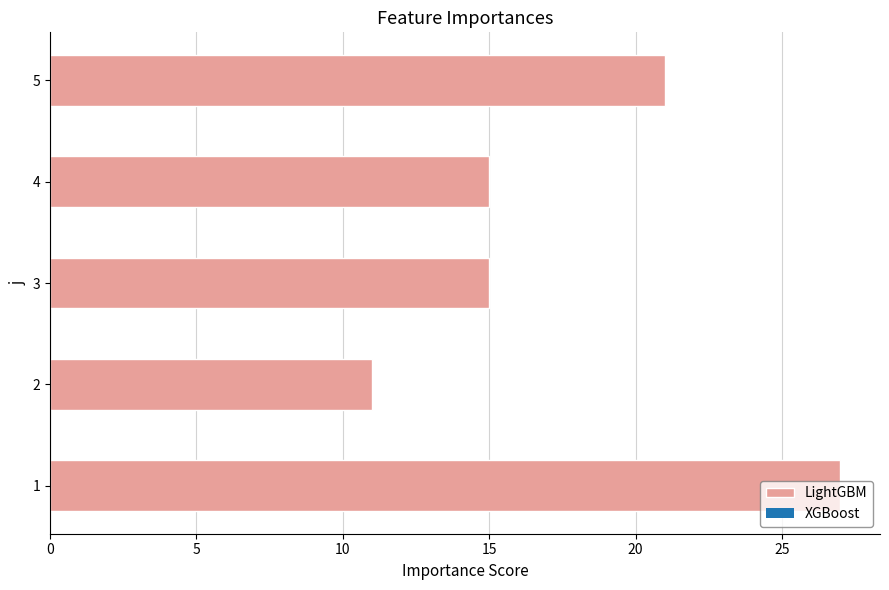

Is it true that the value at 1 is 11?

False